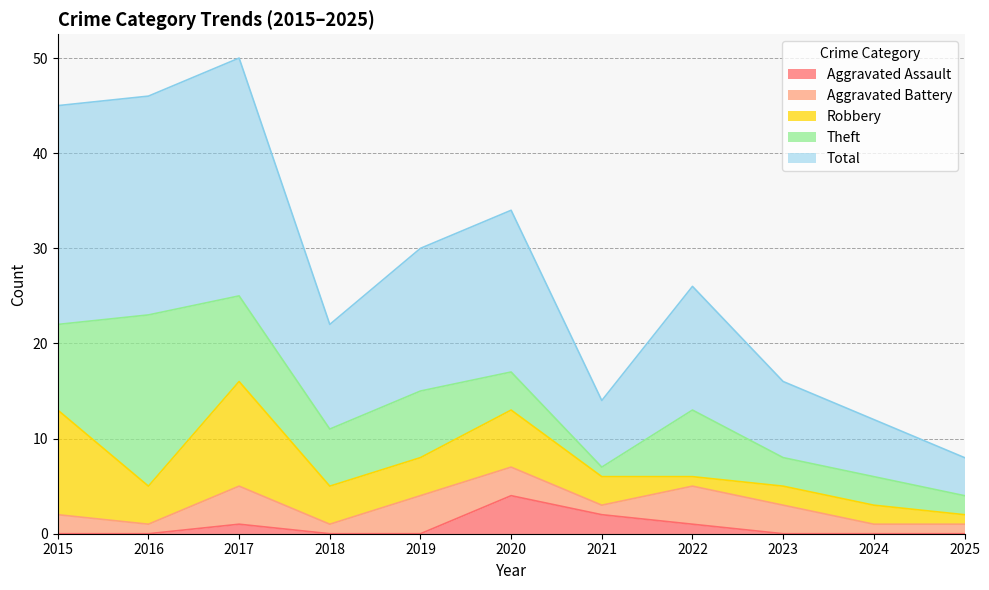

Is it true that Aggravated Assault equals 1 at 2022?

True